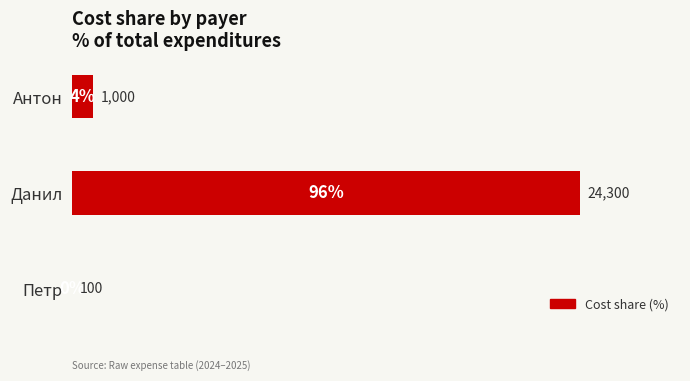

Reading top to bottom, transcribe all the data shown in this chart.

Антон=4	Данил=96	Петр=0